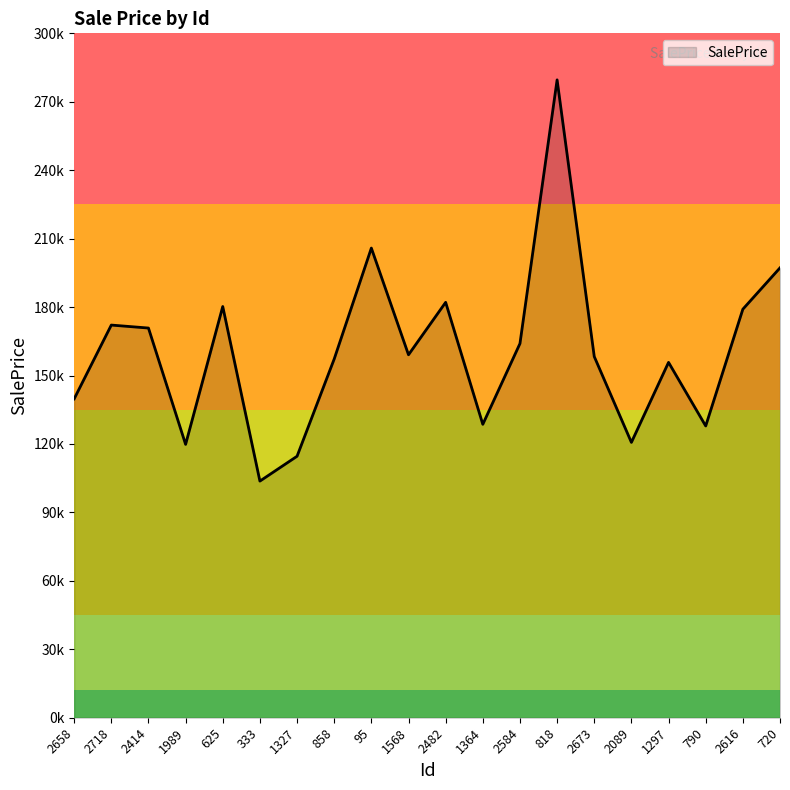

Reading left to right, what are all the values shown in this chart?

2658=139774.4	2718=172119.0	2414=170815.3	1989=119823.3	625=180251.7	333=103728.1	1327=114618.3	858=157247.5	95=205868.1	1568=159100.1	2482=182087.4	1364=128610.6	2584=164007.5	818=279604.8	2673=158319.3	2089=120690.7	1297=155766.6	790=127889.7	2616=179077.4	720=197199.5